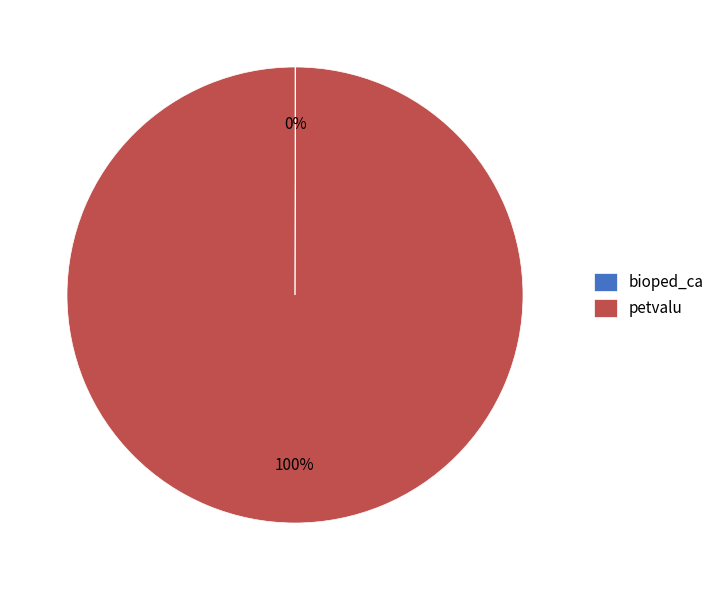

True or false: petvalu accounts for 85% of the total.

False